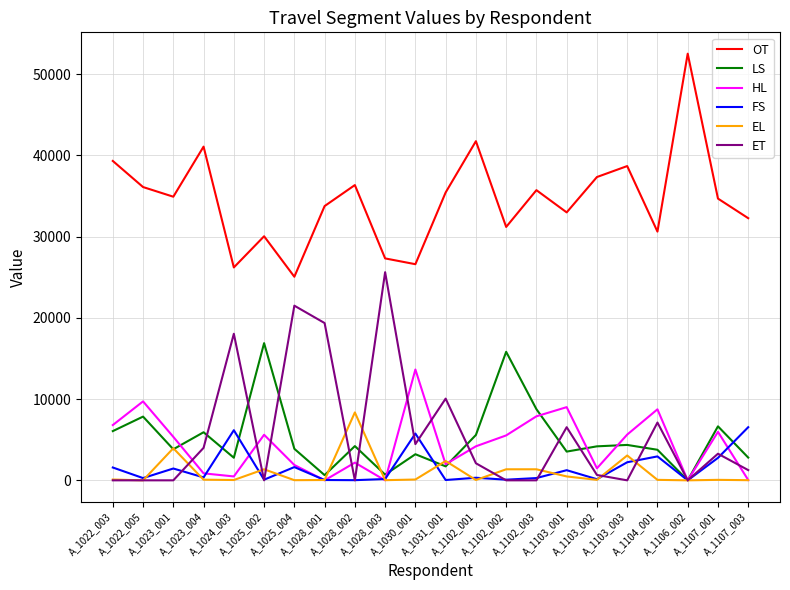

Which series has the largest total across all categories?

OT